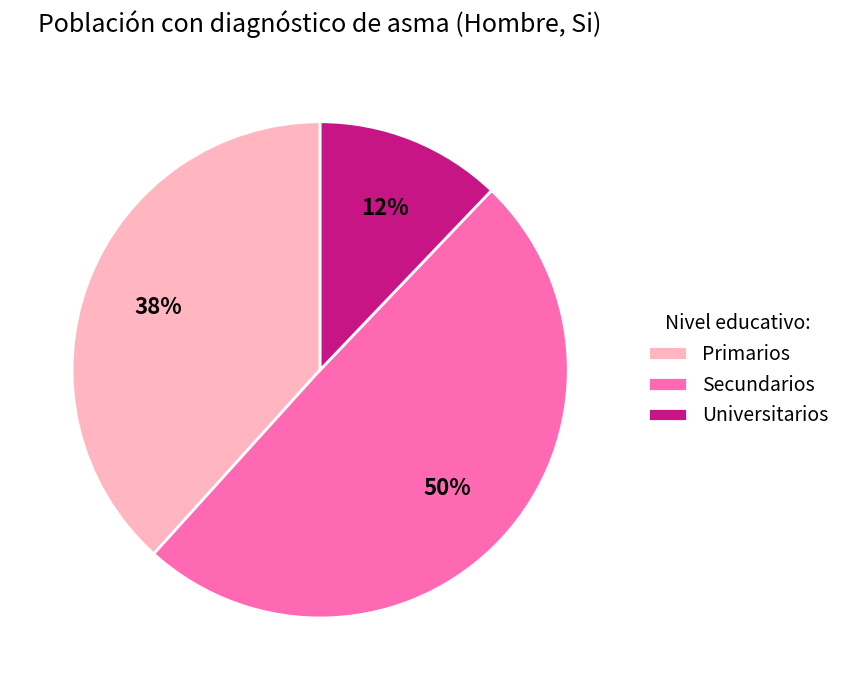

Is Universitarios the majority of the pie?

No